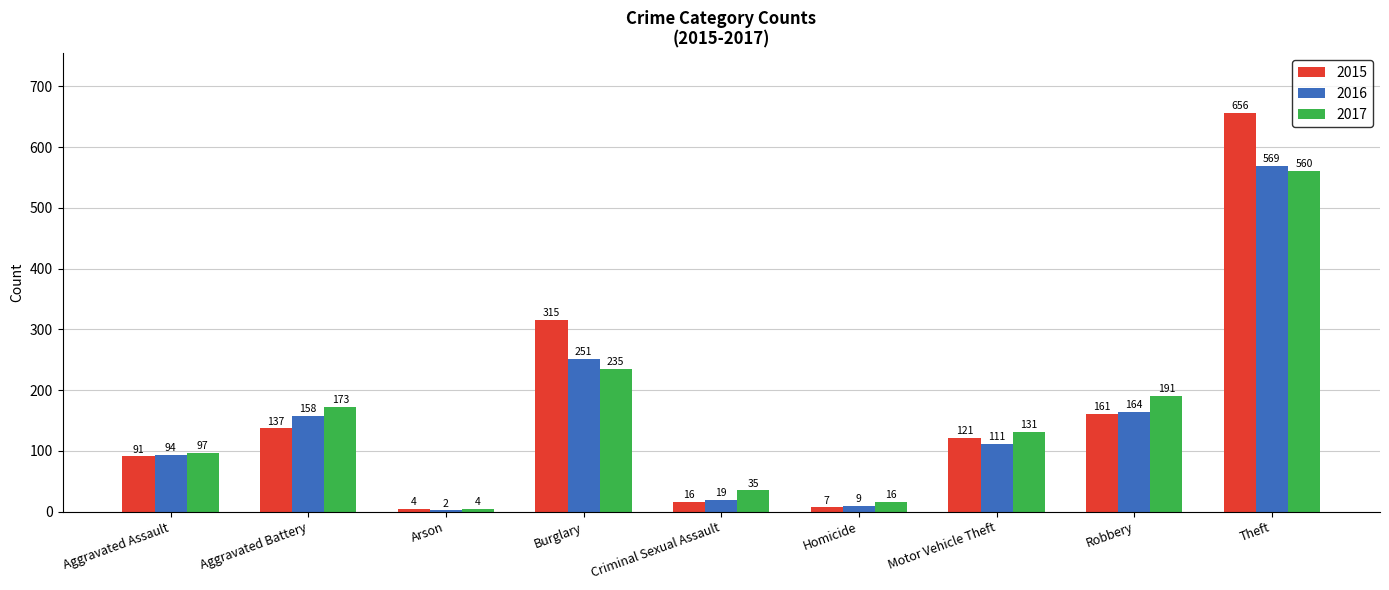

Which category has the highest value across all series?

Theft